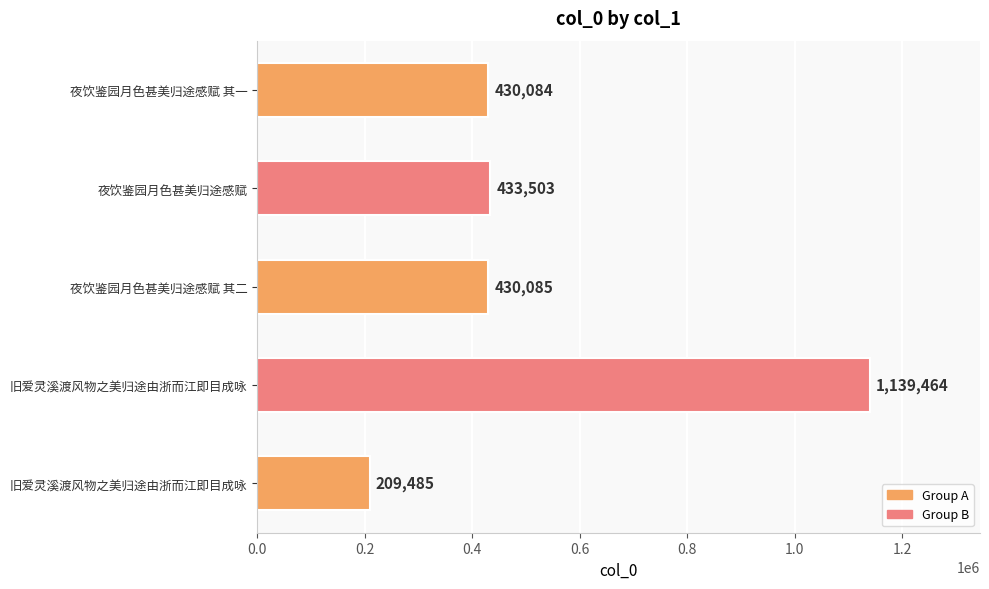

Are the bars horizontal?

Yes